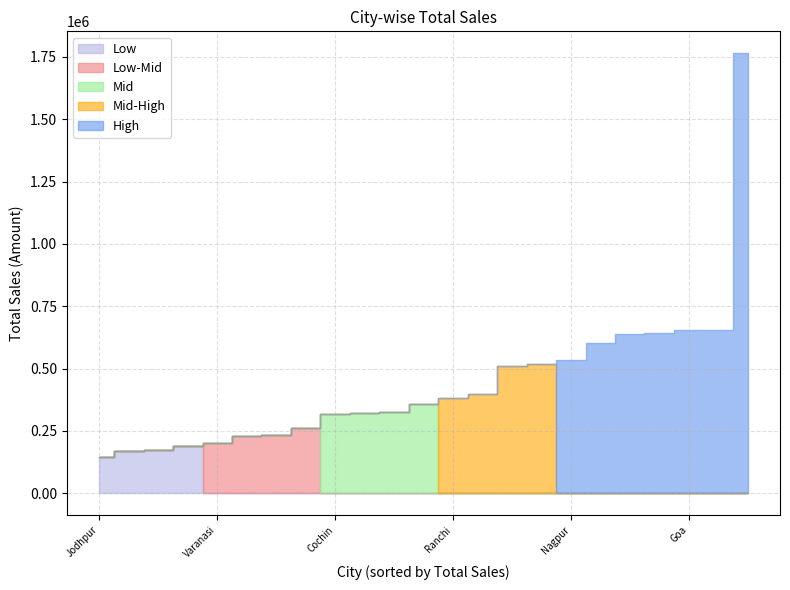

Is it true that the value at Bangalore is 223653?

False